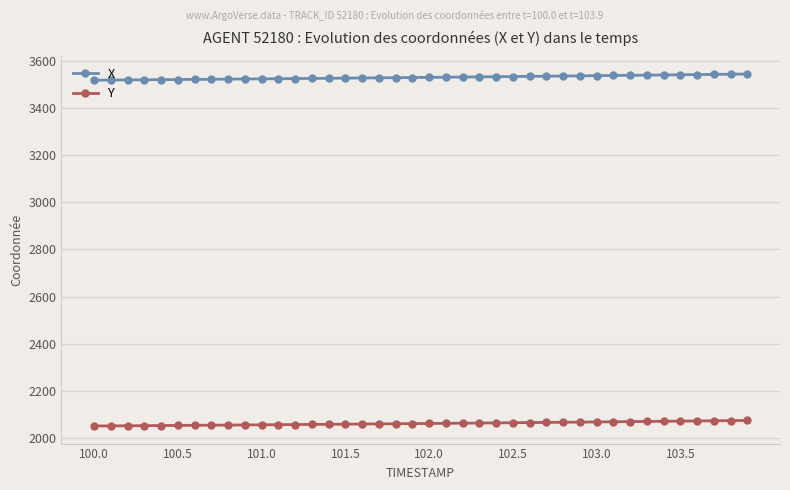

Does the chart display data point markers on the line(s)?

Yes